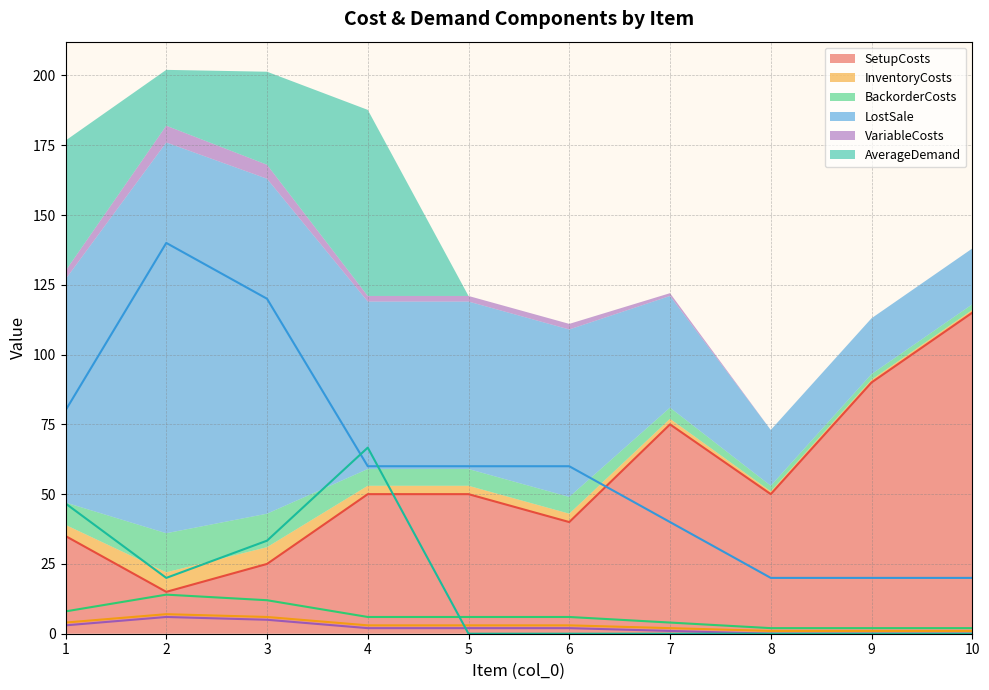

True or false: LostSale and InventoryCosts cross at least once.

False